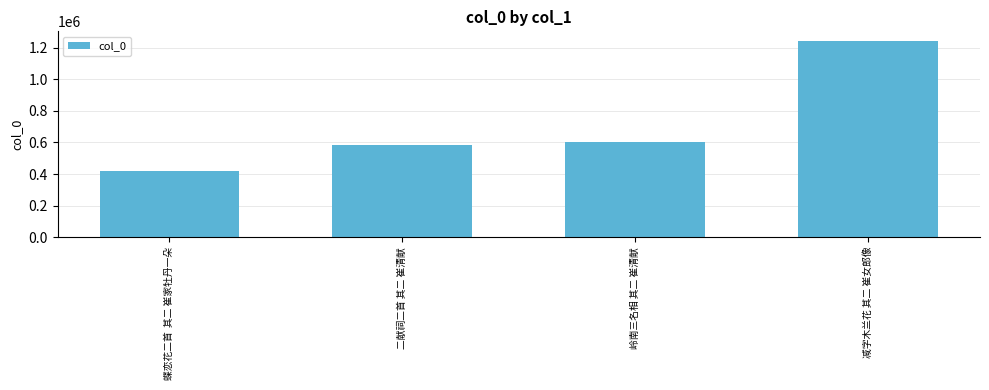

Between 减字木兰花 其二 崔女郎像 and 岭南三名相 其二 崔清献, which is larger?

减字木兰花 其二 崔女郎像